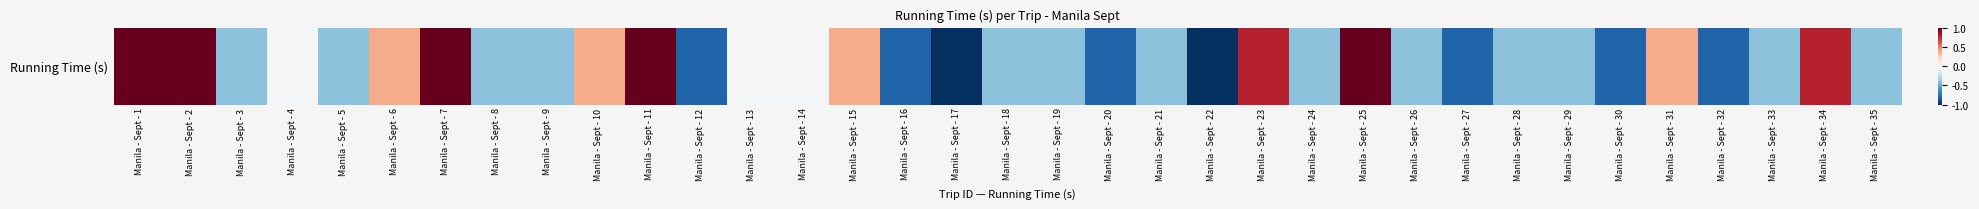

What is the average value?

-0.1